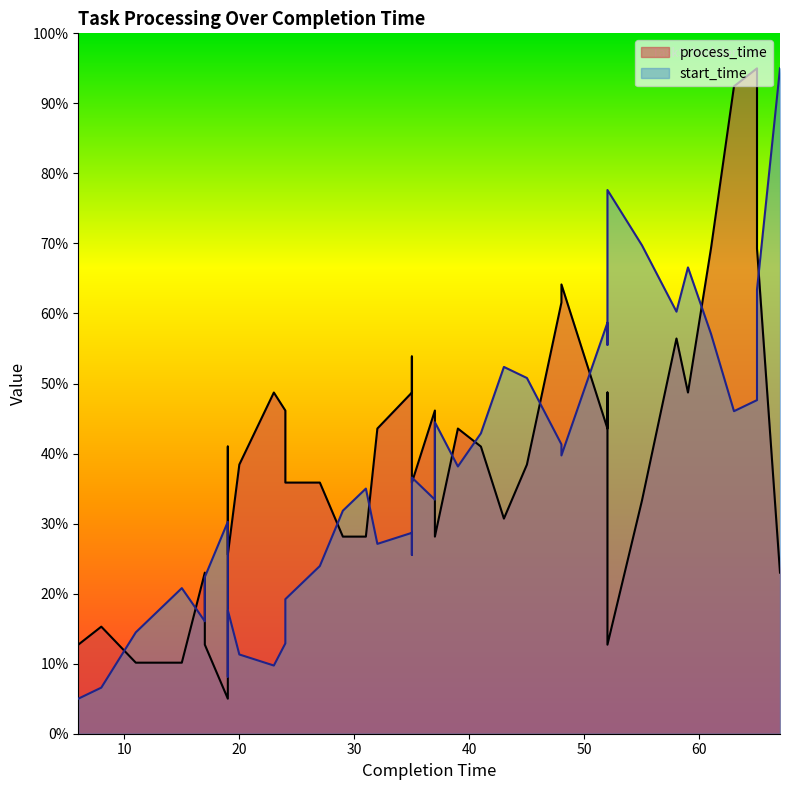

Does the chart display data point markers on the line(s)?

No